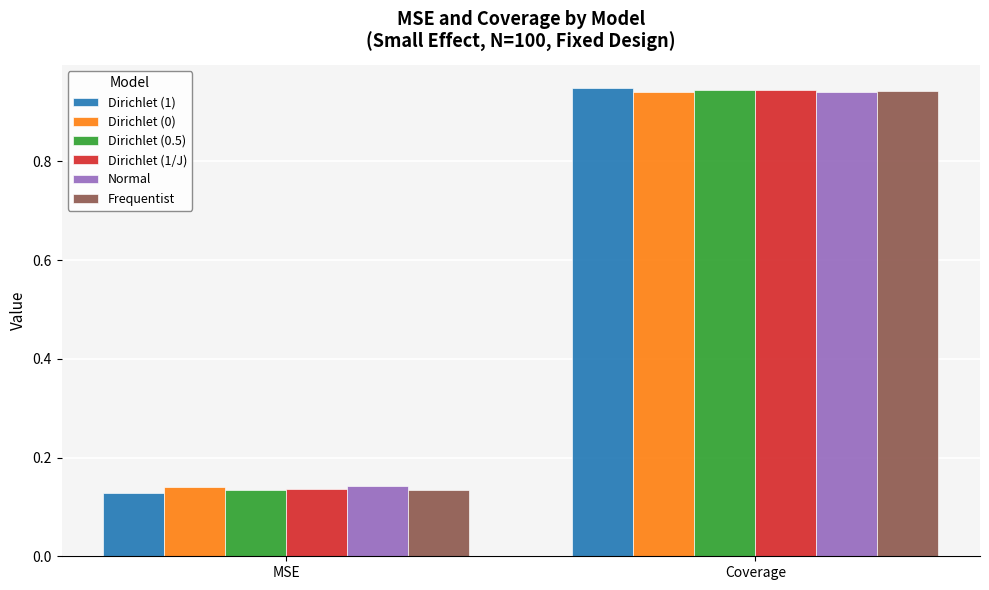

Which category has the lowest value across all series?

MSE